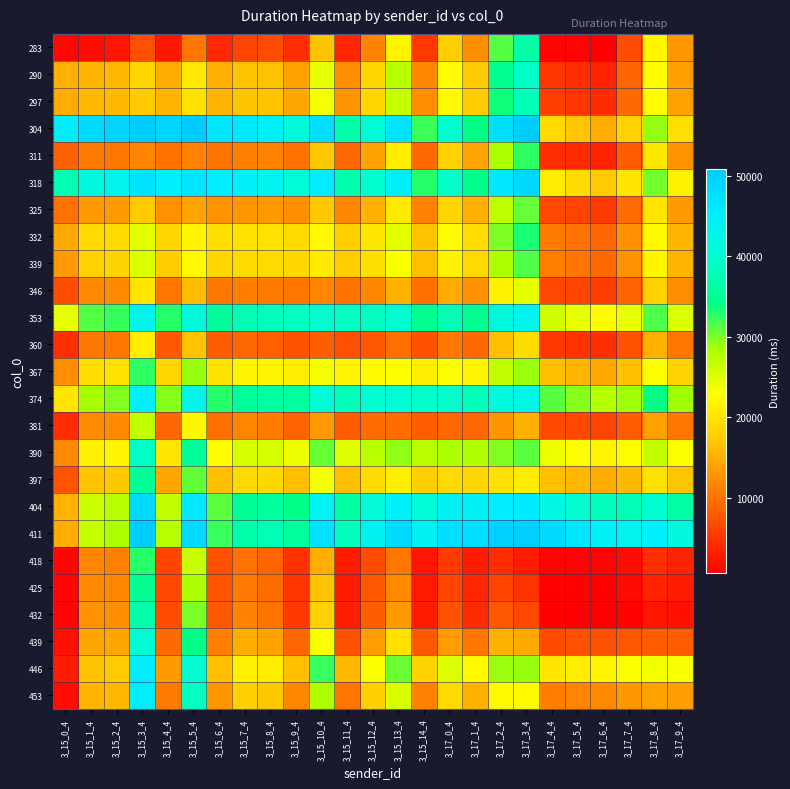

Which category has the highest value across all series?

3_15_3_4